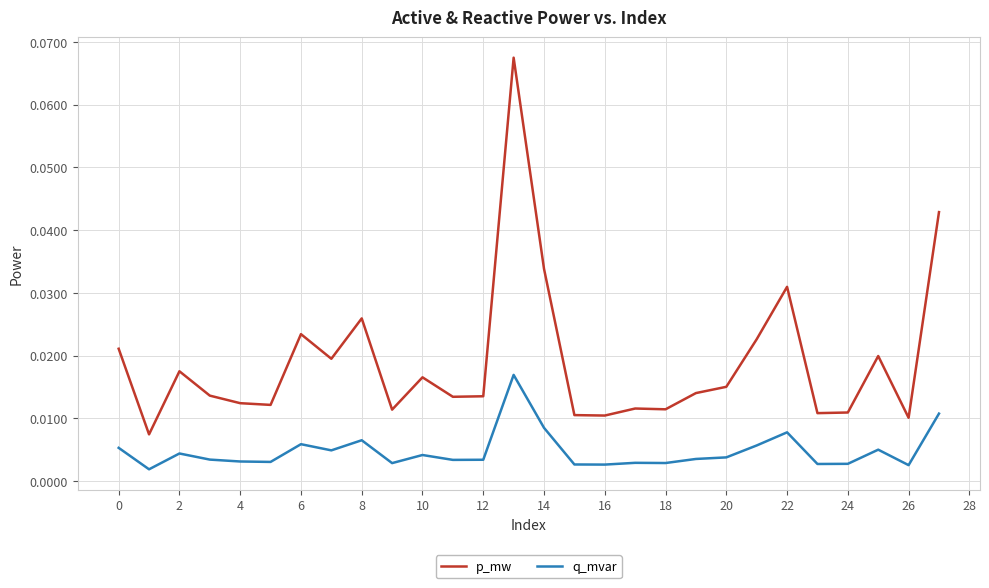

Which series has the widest spread of values?

p_mw